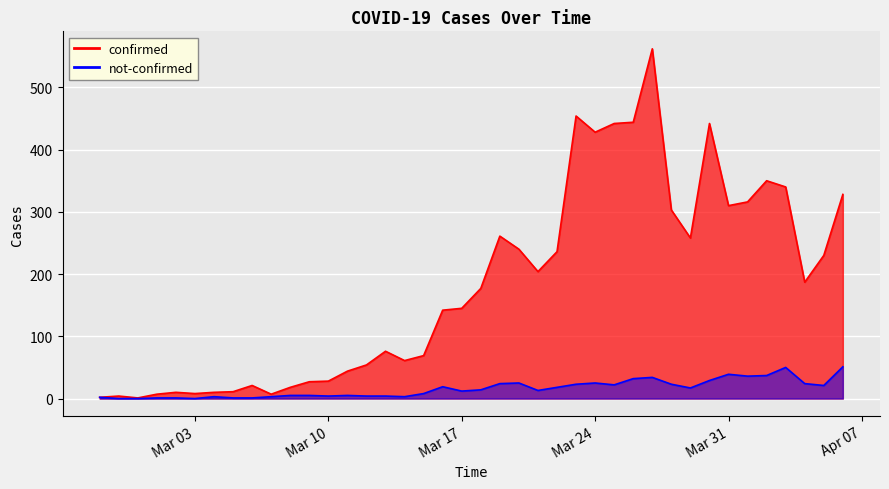

At which label is not-confirmed closest to 25?

2020-03-20